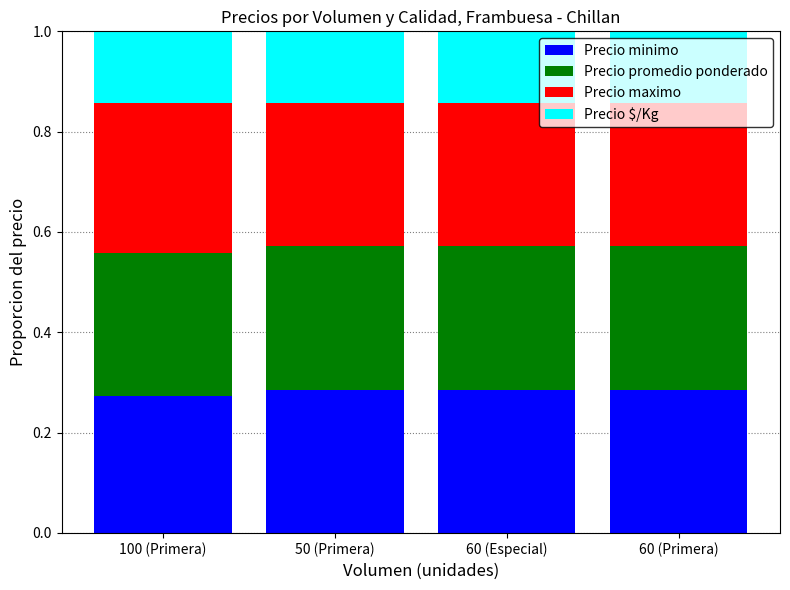

What is the sum of all Precio minimo values?

1.1